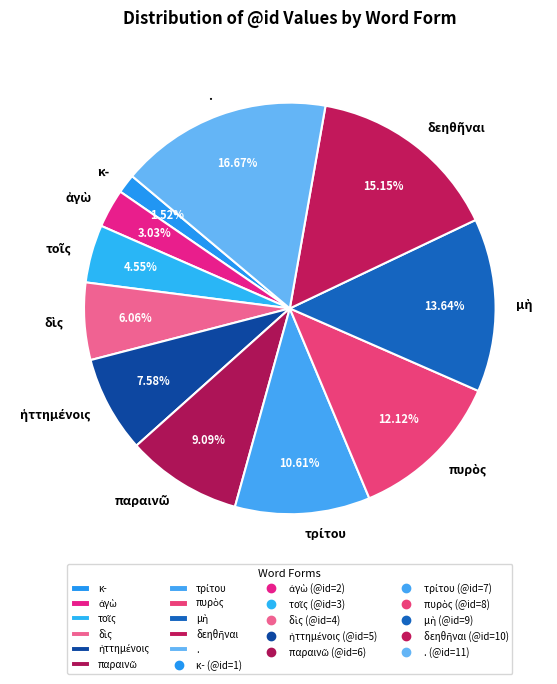

What is the largest slice in the pie chart?

.